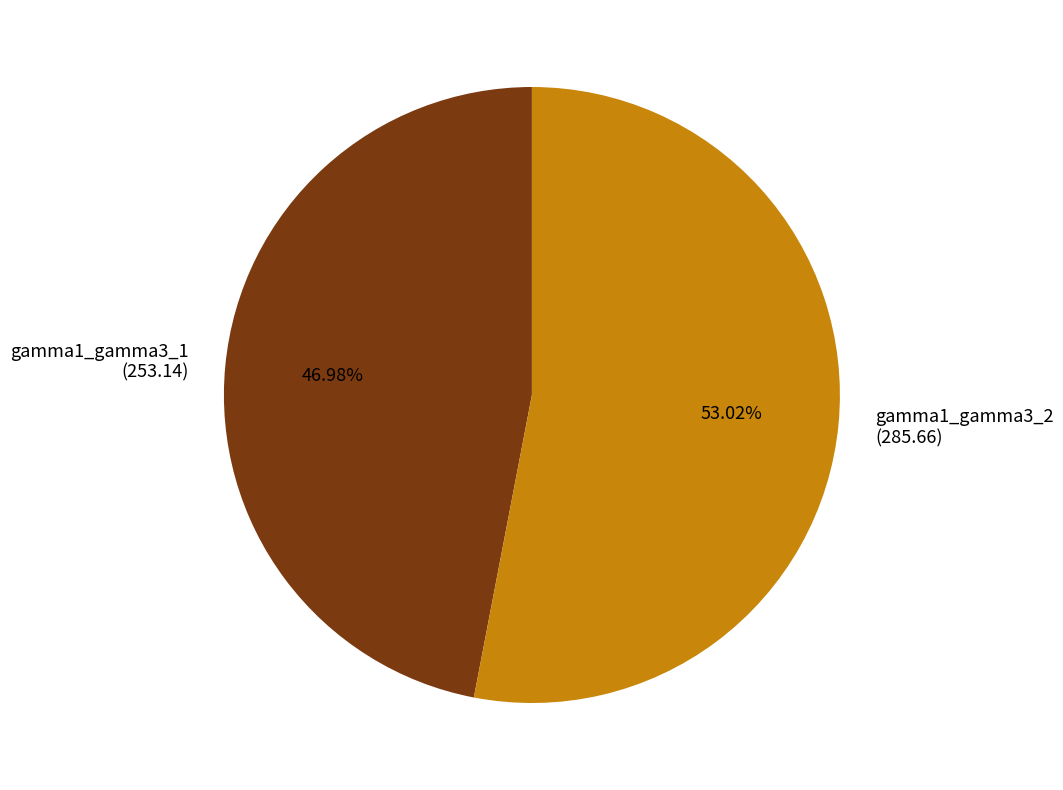

Does gamma1_gamma3_1 account for over 50% of the chart?

No